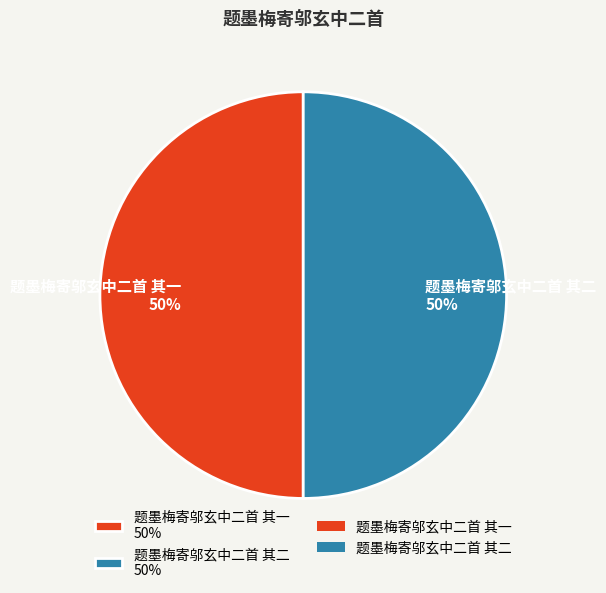

To the nearest percent, what portion does 题墨梅寄邬玄中二首 其一 represent?

50%